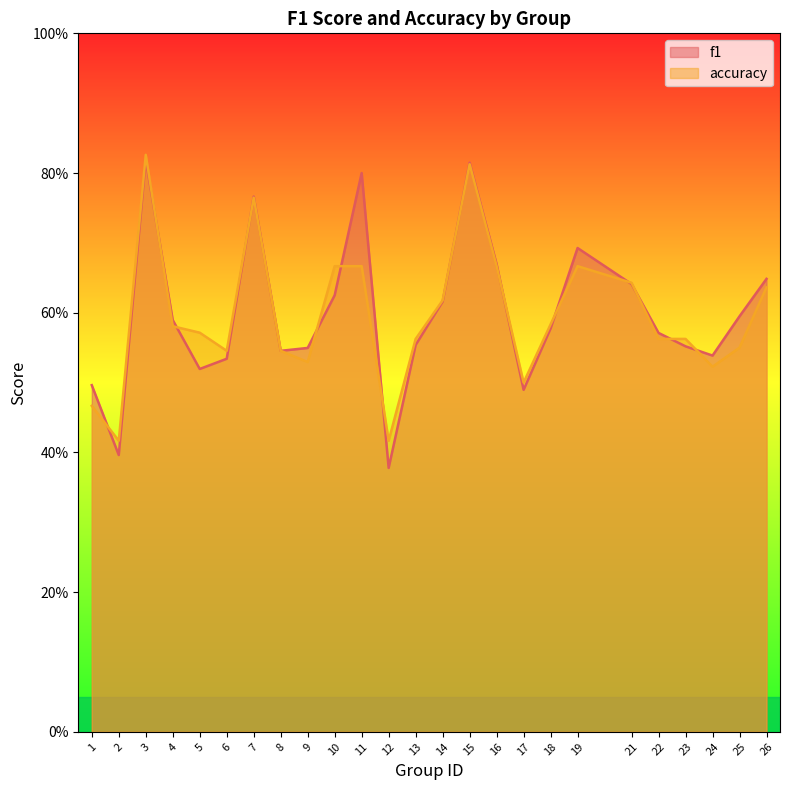

Is it true that f1 equals 0.4 at 19?

False